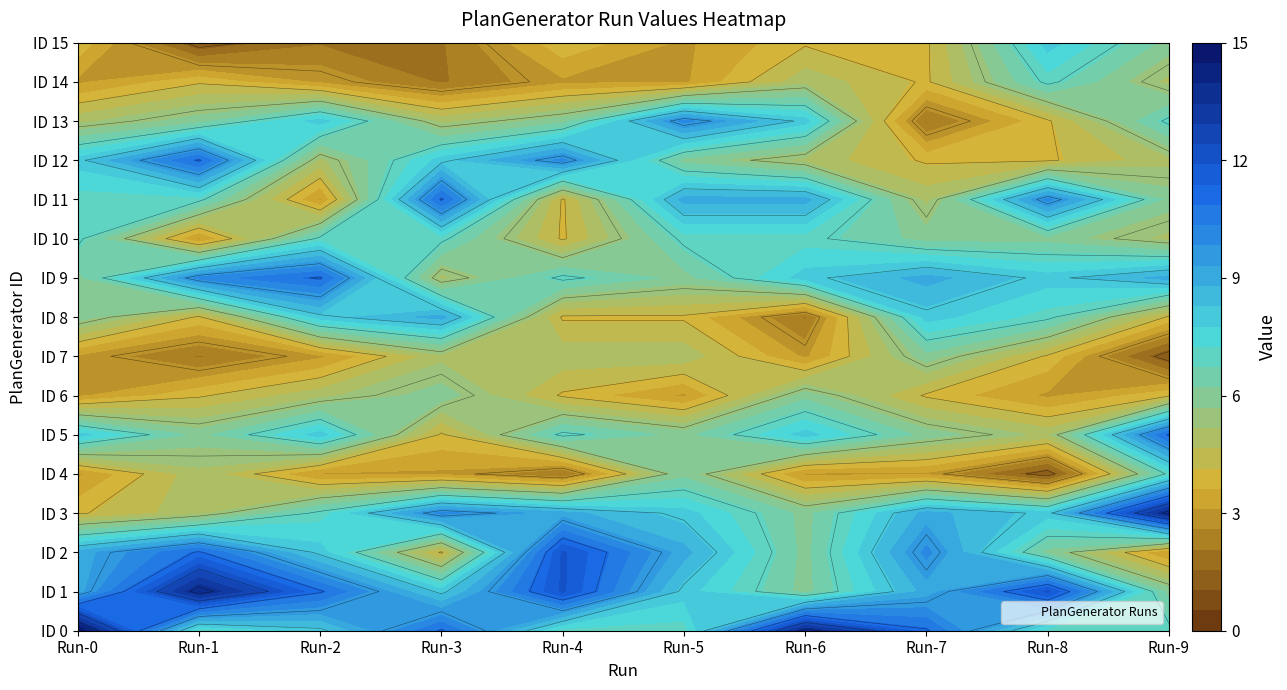

Reading left to right, list all the values displayed in this chart.

0: 0=15	1=7	2=8	3=11	4=7	5=7	6=14	7=11	8=7	9=7
1: 0=9	1=14	2=11	3=8	4=12	5=8	6=6	7=9	8=12	9=6
2: 0=9	1=11	2=8	3=4	4=12	5=9	6=6	7=10	8=6	9=3
3: 0=4	1=5	2=7	3=10	4=9	5=8	6=6	7=9	8=8	9=14
4: 0=3	1=5	2=3	3=3	4=2	5=6	6=3	7=3	8=1	9=7
5: 0=8	1=6	2=8	3=4	4=7	5=6	6=8	7=6	8=5	9=11
6: 0=3	1=4	2=5	3=6	4=4	5=3	6=6	7=4	8=3	9=4
7: 0=3	1=2	2=3	3=5	4=5	5=5	6=3	7=6	8=4	9=1
8: 0=6	1=4	2=8	3=9	4=4	5=4	6=2	7=8	8=7	9=4
9: 0=6	1=10	2=11	3=5	4=7	5=6	6=8	7=9	8=8	9=9
10: 0=7	1=3	2=7	3=7	4=4	5=7	6=7	7=6	8=6	9=5
11: 0=7	1=7	2=3	3=11	4=4	5=9	6=9	7=5	8=10	9=6
12: 0=8	1=11	2=5	3=8	4=10	5=6	6=5	7=4	8=4	9=5
13: 0=5	1=6	2=8	3=5	4=6	5=10	6=8	7=2	8=4	9=7
14: 0=3	1=4	2=3	3=2	4=3	5=3	6=5	7=4	8=7	9=5
15: 0=4	1=1	2=2	3=2	4=4	5=3	6=4	7=4	8=8	9=6